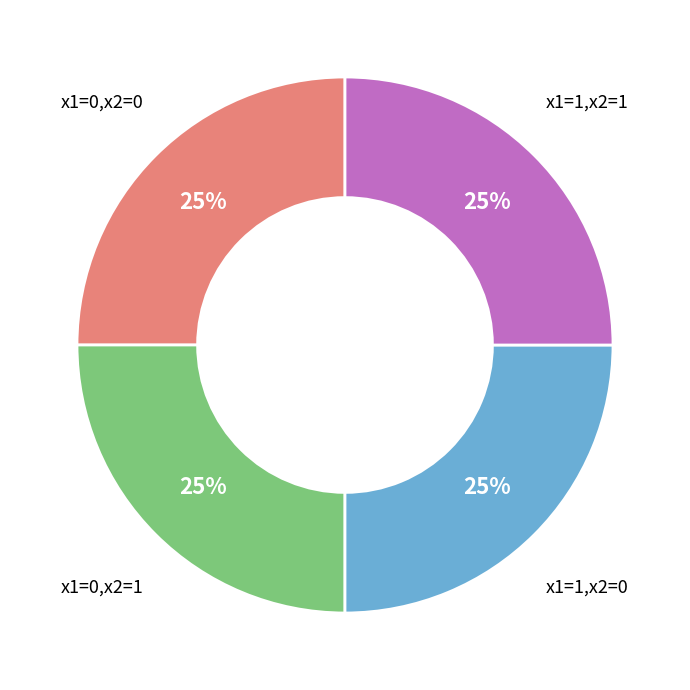

Count the number of slices in the pie.

4